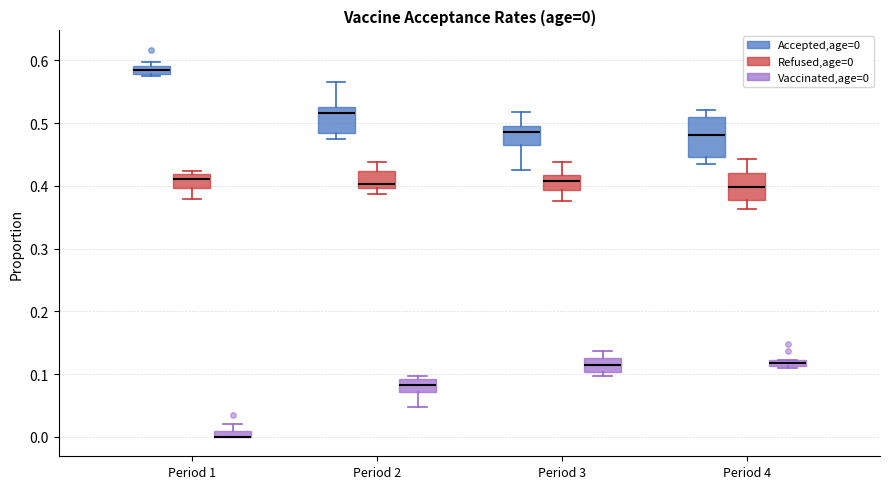

Which box is the tallest, from its lower edge to its upper edge?

Period 4 (Accepted,age=0)